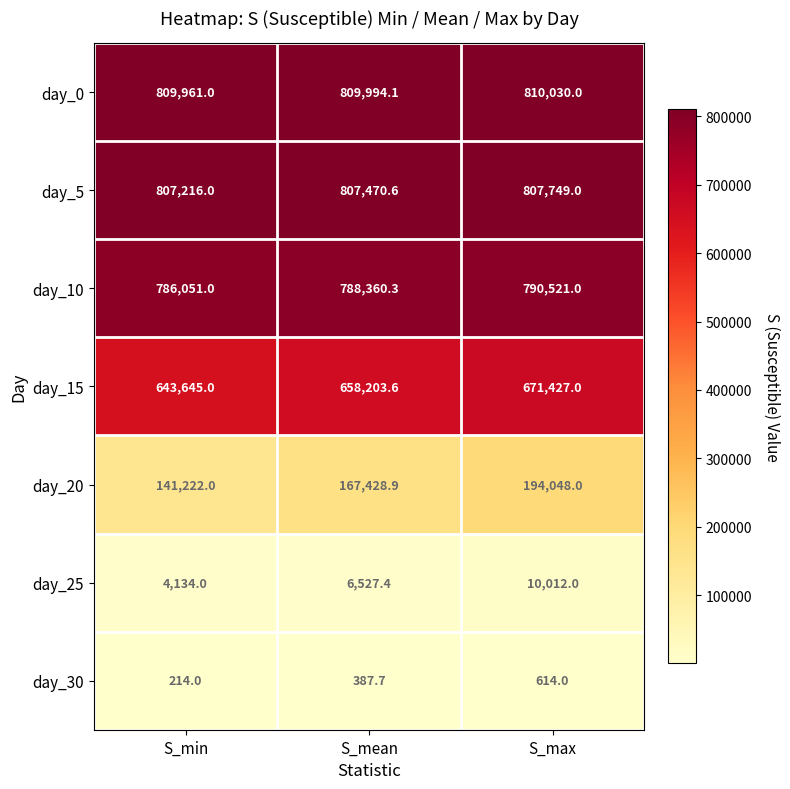

How many distinct data groups are displayed?

7